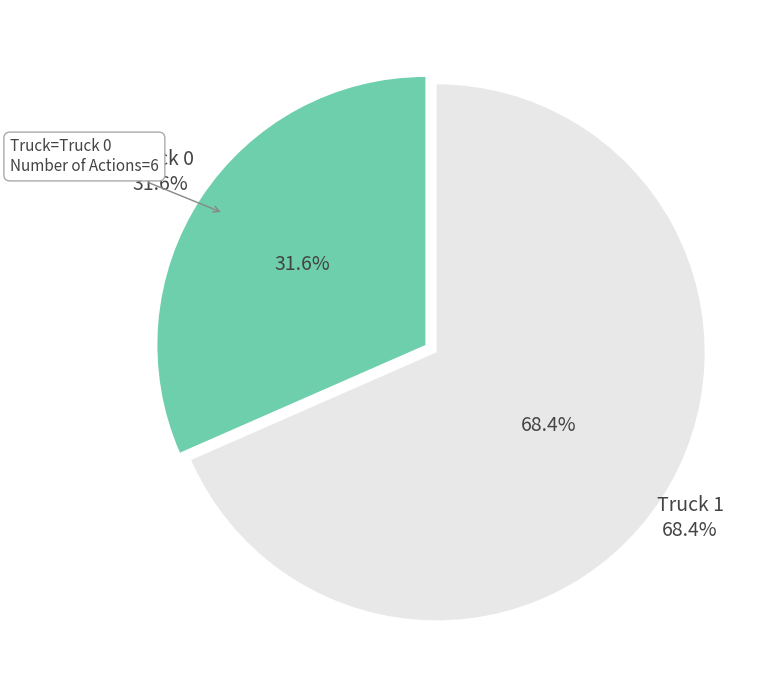

Between Truck 0 and Truck 1, which is larger?

Truck 1